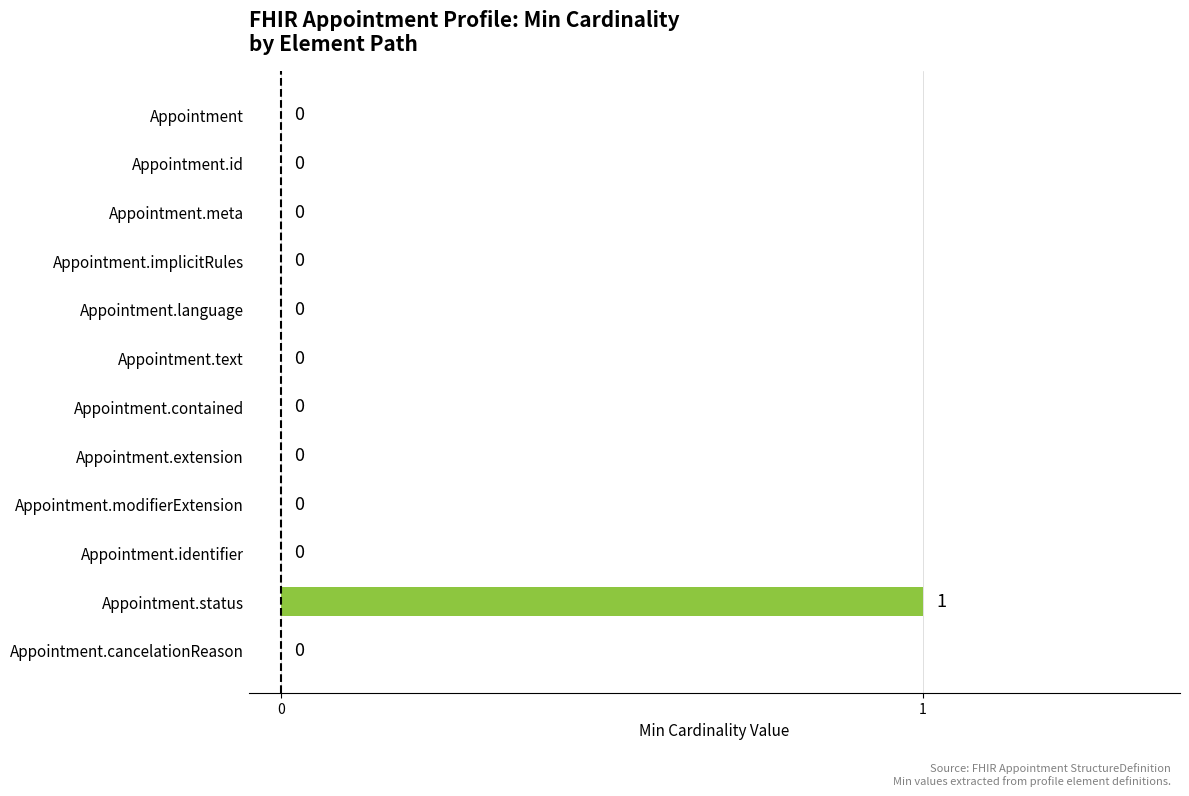

Does the chart contain stacked bars?

No